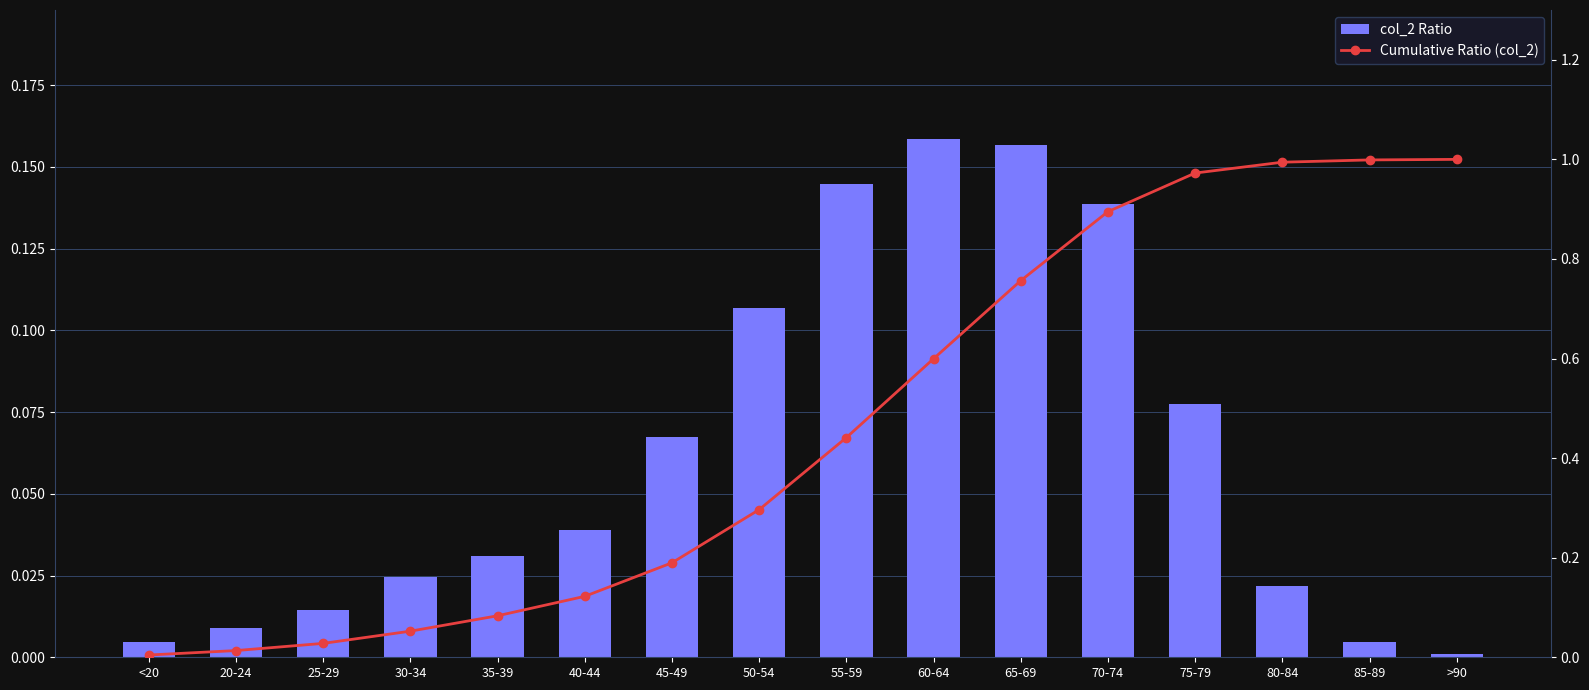

What is the difference between the second highest and minimum values in the Cumulative Ratio (col_2) series?

1.0